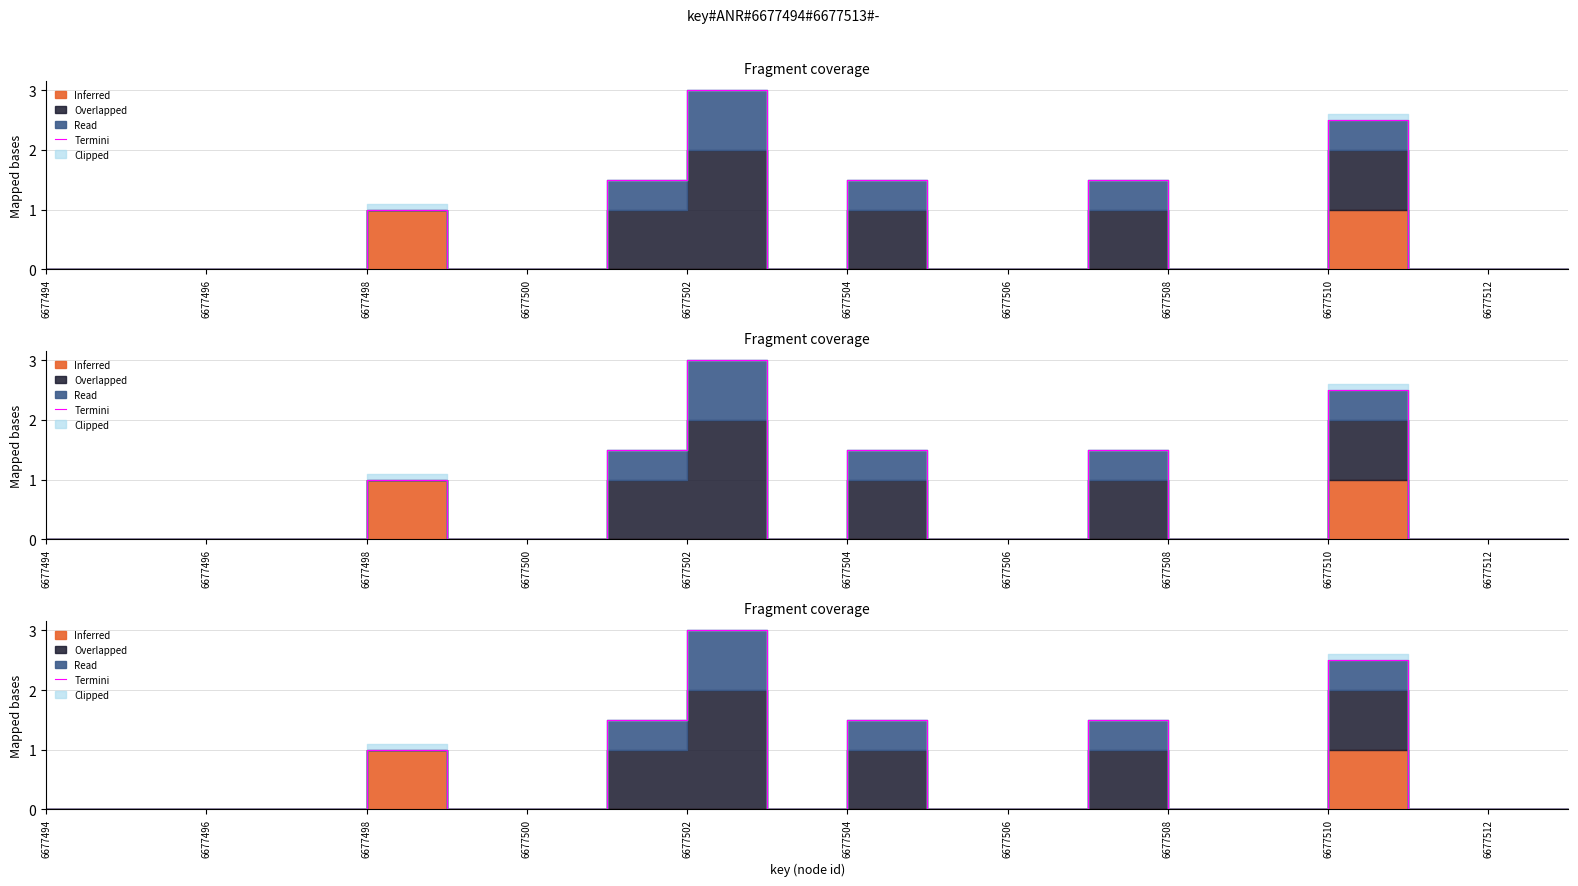

What is the greatest value displayed?

3.0